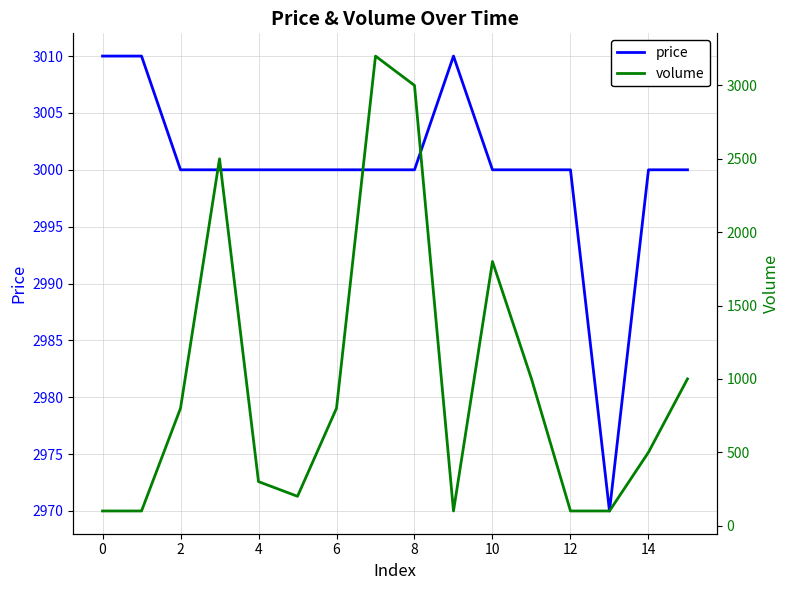

True or false: price and volume intersect in this chart.

True